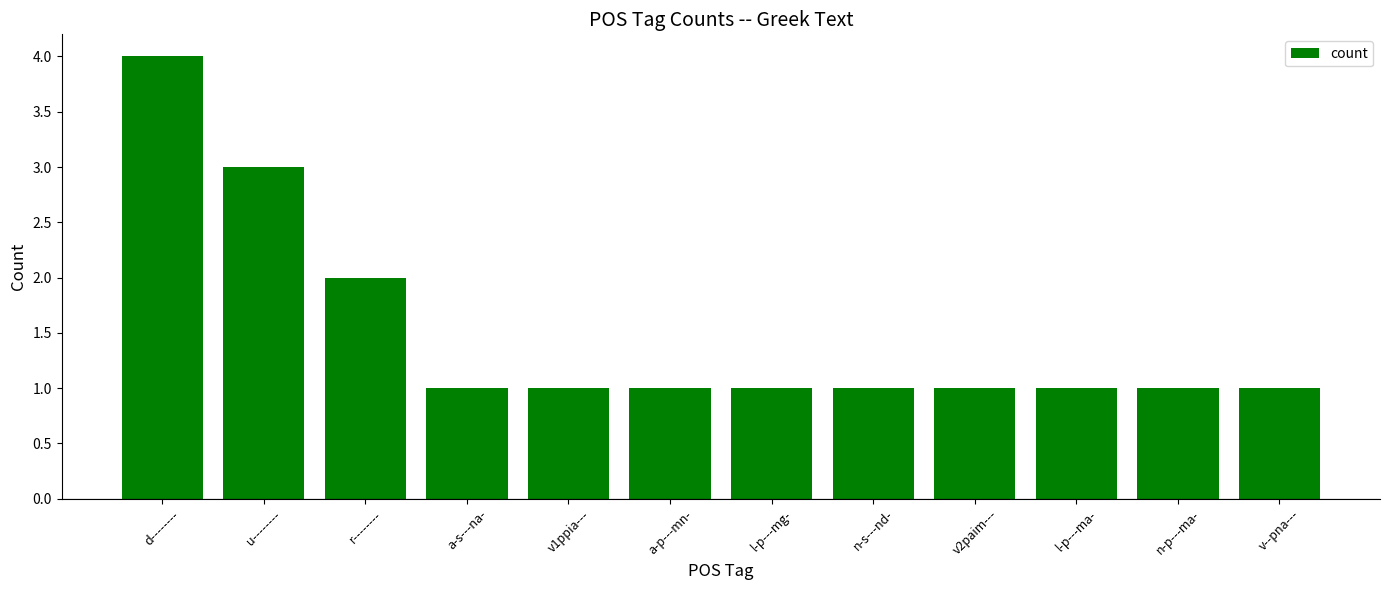

Which has a higher value, r-------- or v2paim---?

r--------